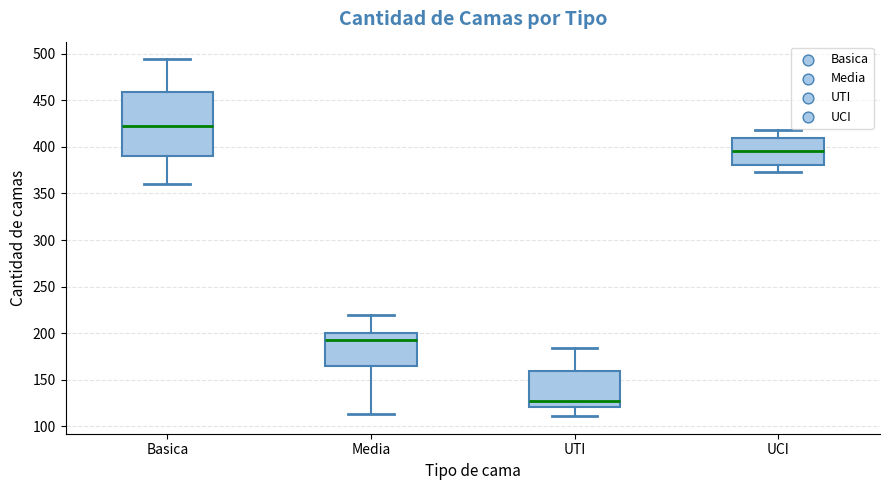

Where does the upper whisker of the box for UTI end on the y-axis? The values are not printed on the chart, so give them approximately, as read against the axis.

185